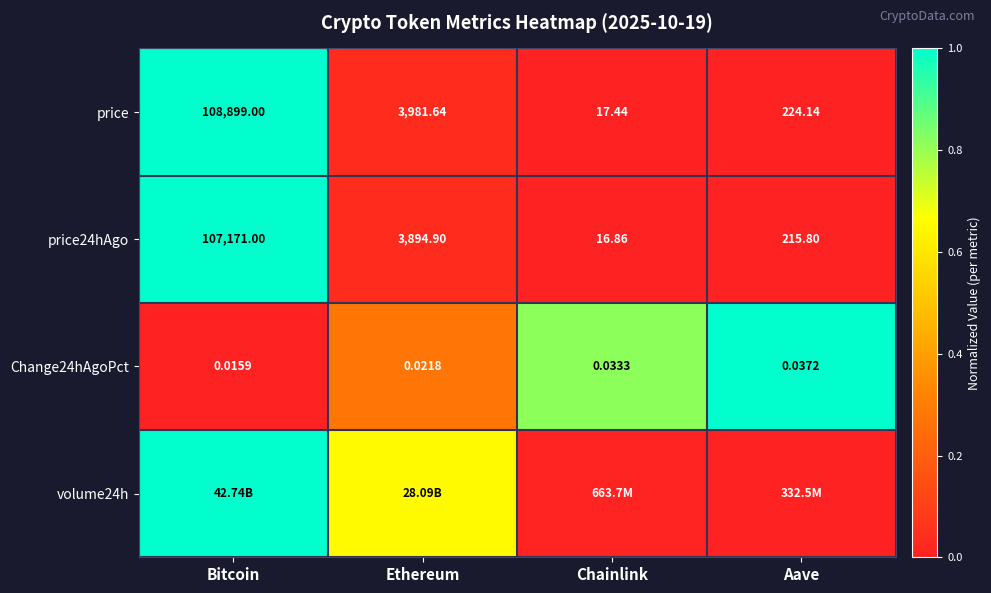

What is the spread (max minus min) of values at Chainlink?

0.8